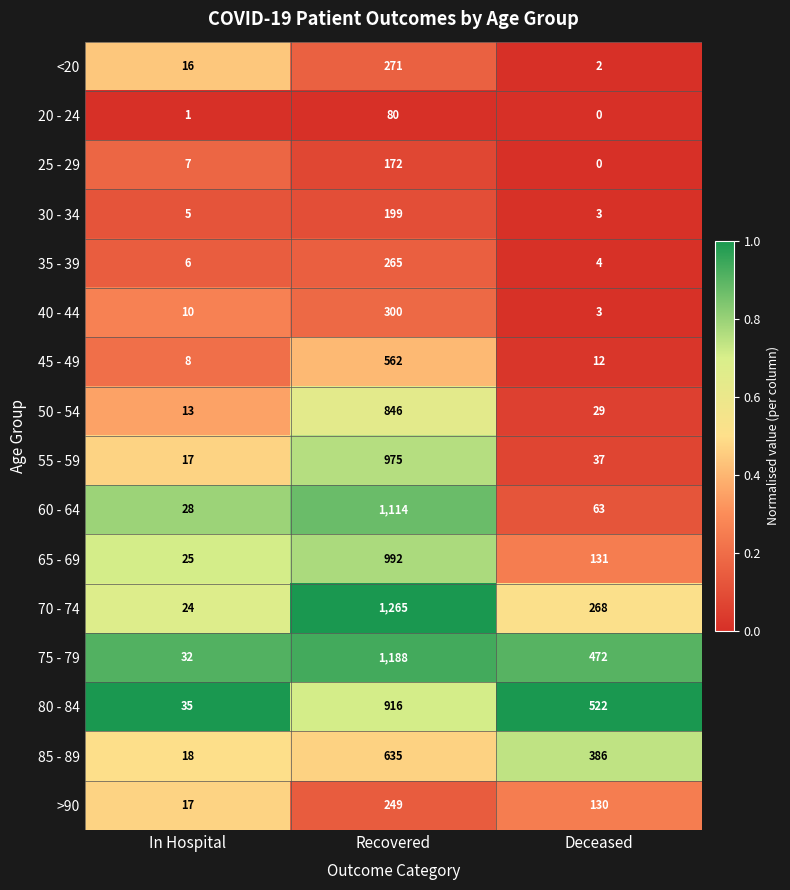

What is the difference between the highest and lowest values at Deceased?

522